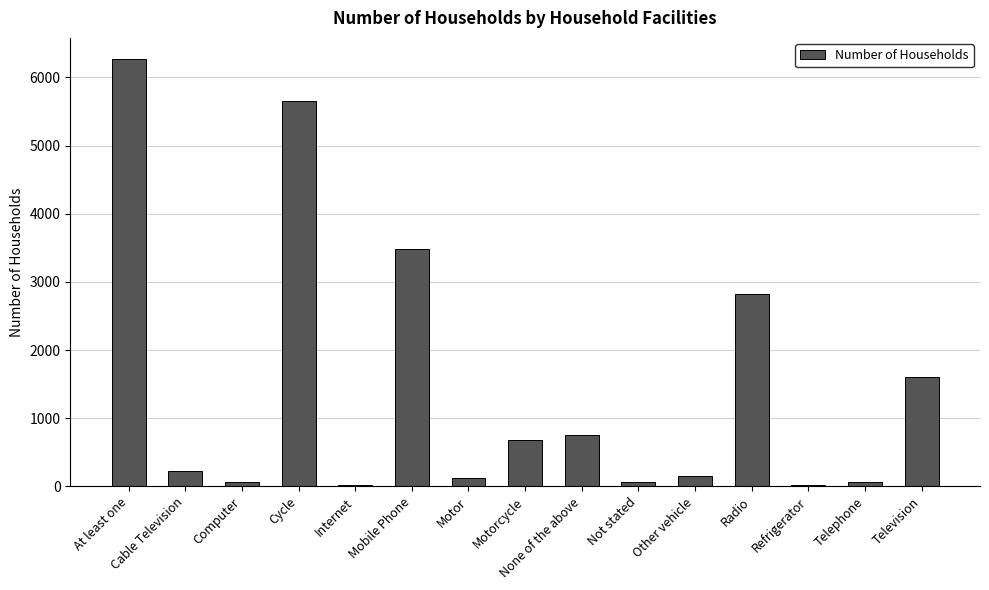

True or false: the data shows 61 at Telephone.

True